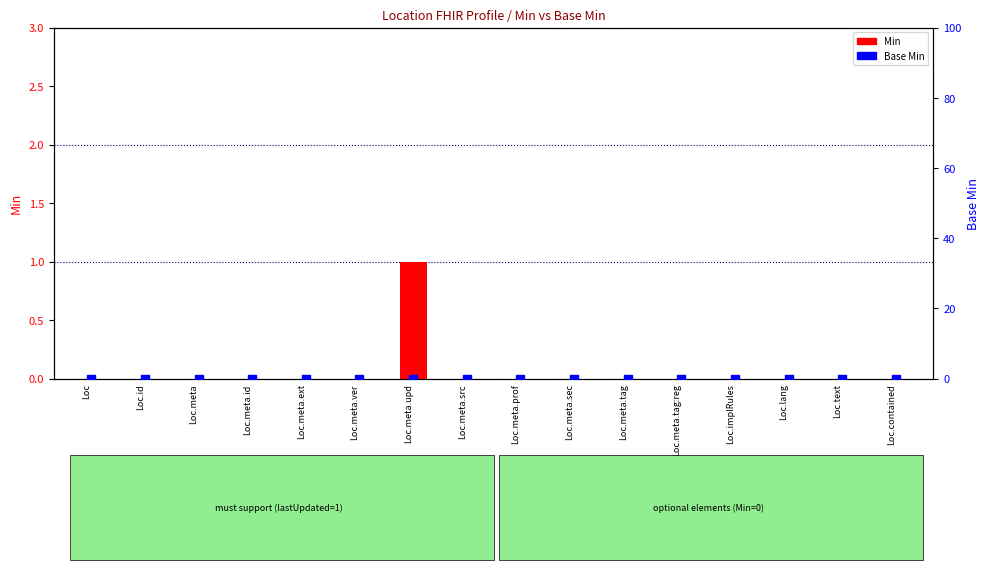

At which category is the sum across all series the highest?

Loc.meta.upd